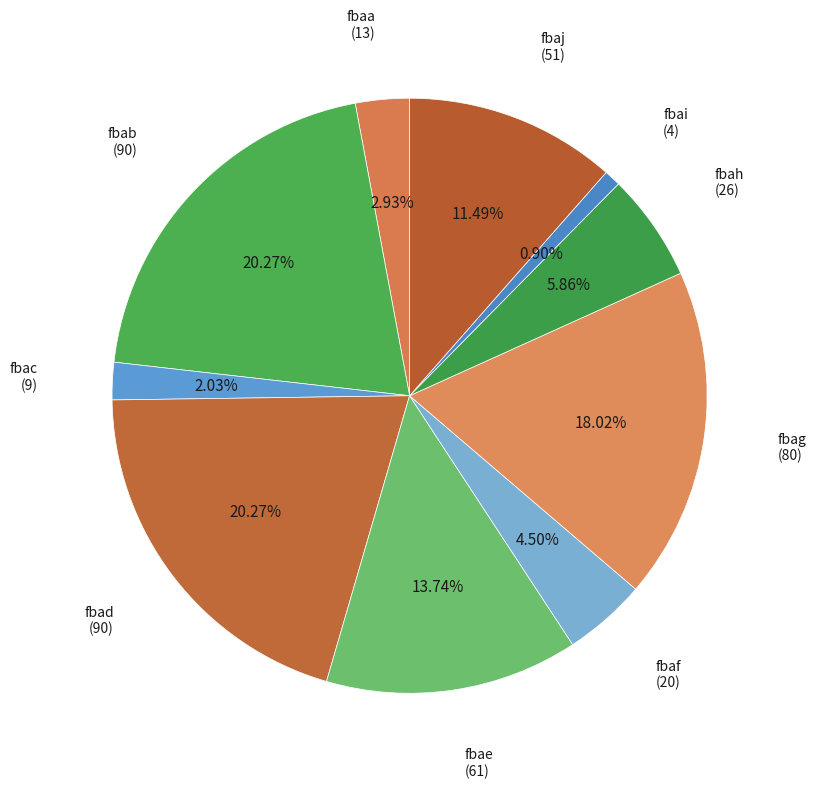

Which category has the smallest portion of the pie?

fbai